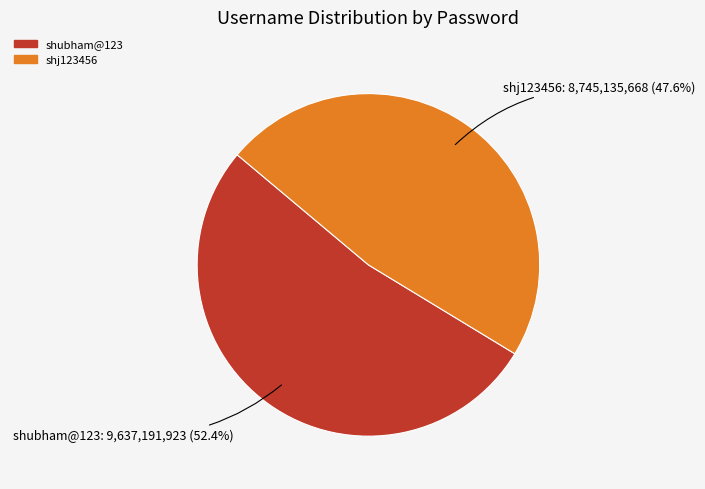

Which slice represents more than half of the pie?

shubham@123